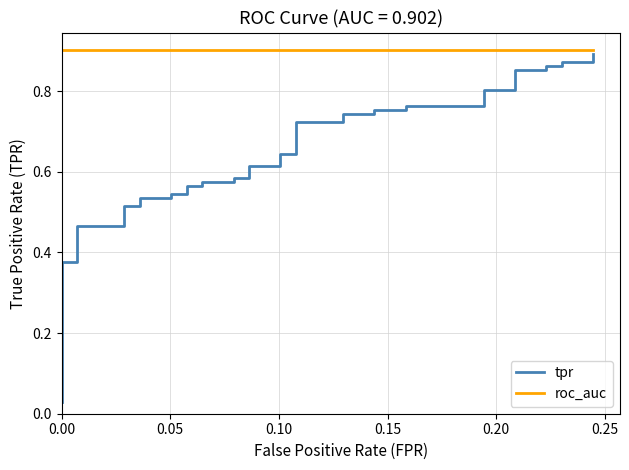

What is the average value of the roc_auc series?

0.9